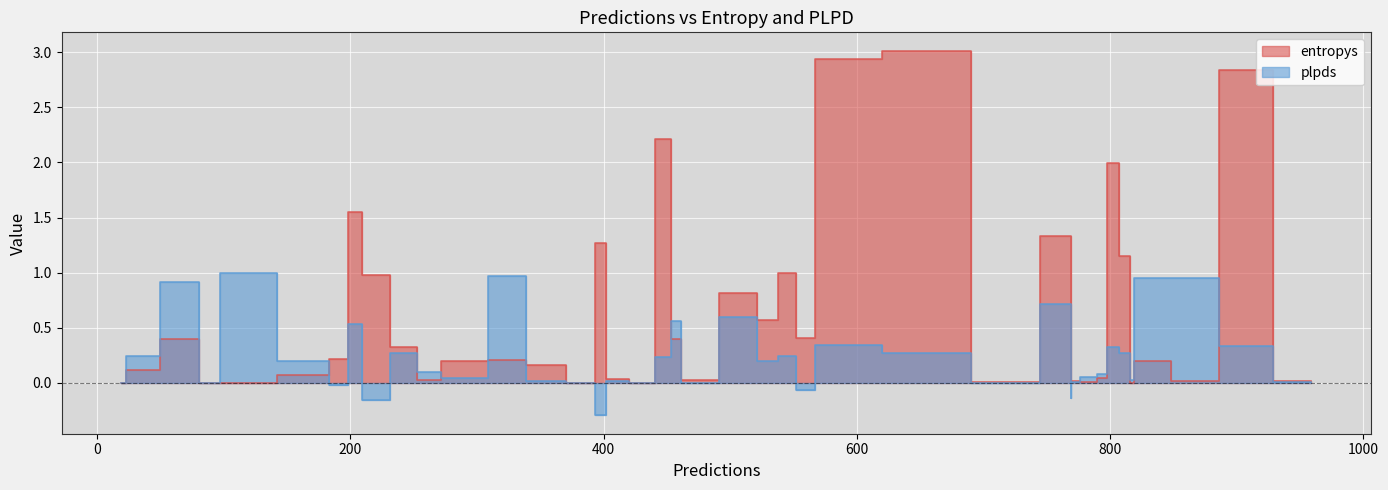

Rank the series by their maximum value, from highest to lowest.

entropys, plpds